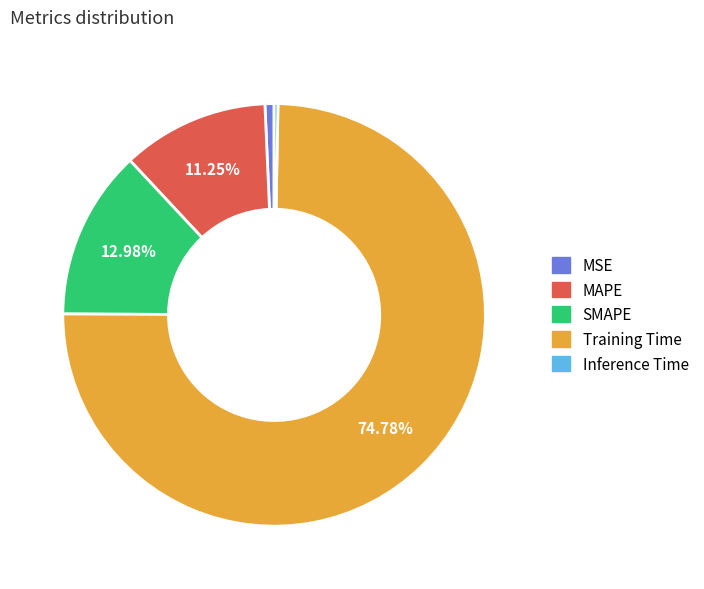

To the nearest percent, what is the difference between the largest and smallest slice percentages?

74%